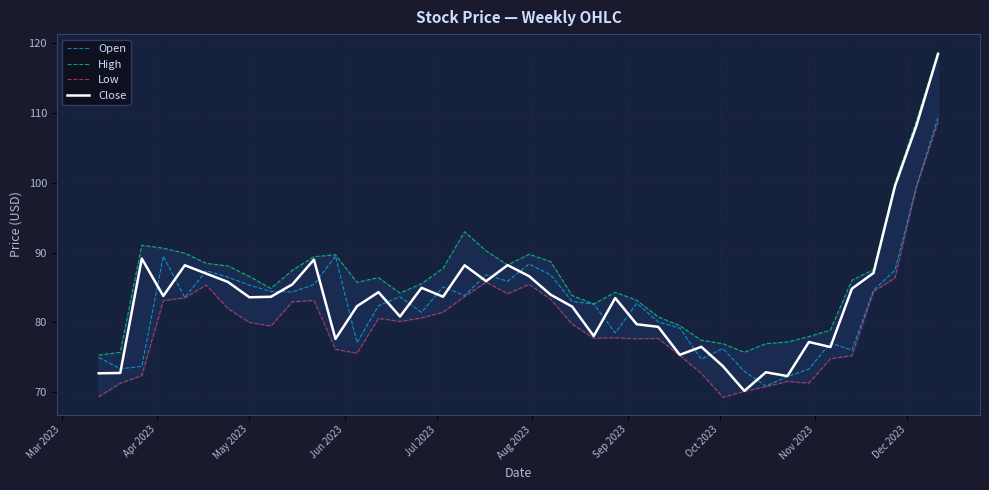

What is the highest value of the Close series?

118.5